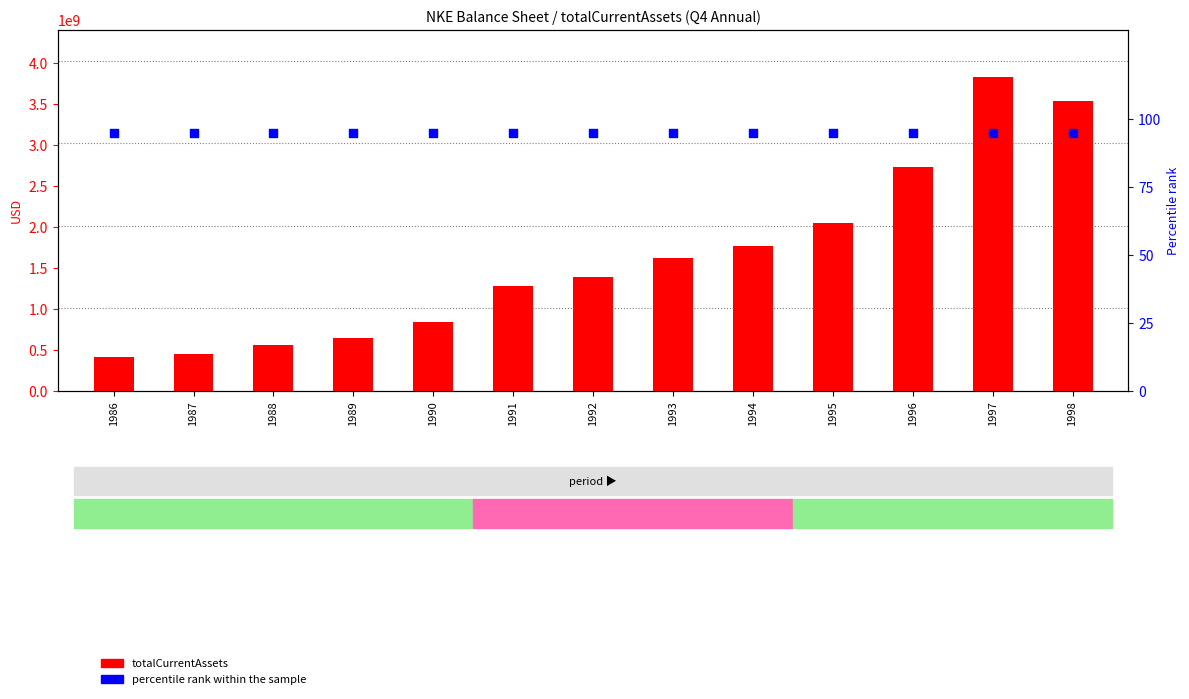

Which series has the widest spread of Y values?

totalCurrentAssets